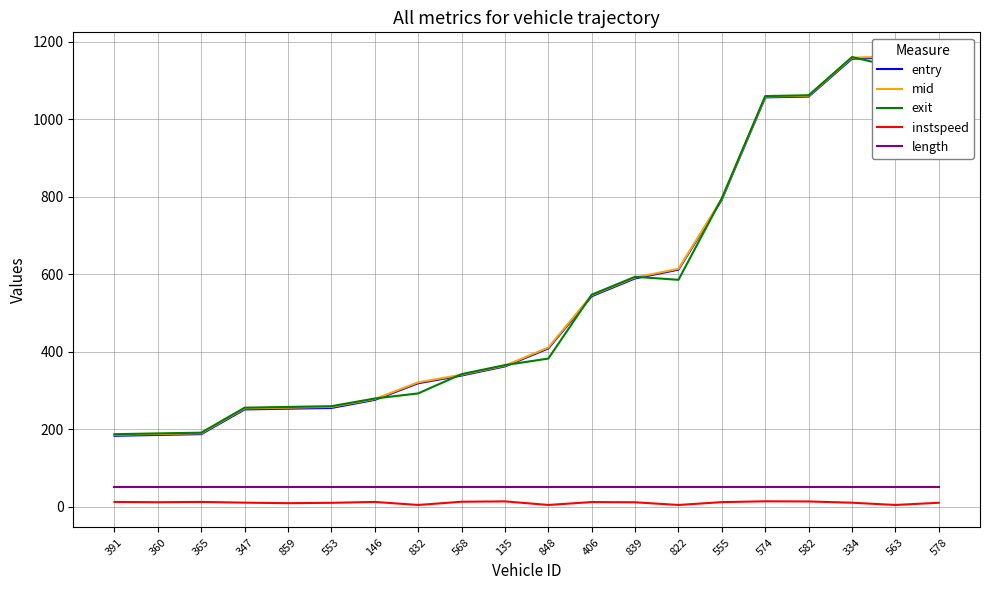

Rank the categories by entry value from lowest to highest.

391, 360, 365, 347, 859, 553, 146, 832, 568, 135, 848, 406, 839, 822, 555, 574, 582, 334, 563, 578